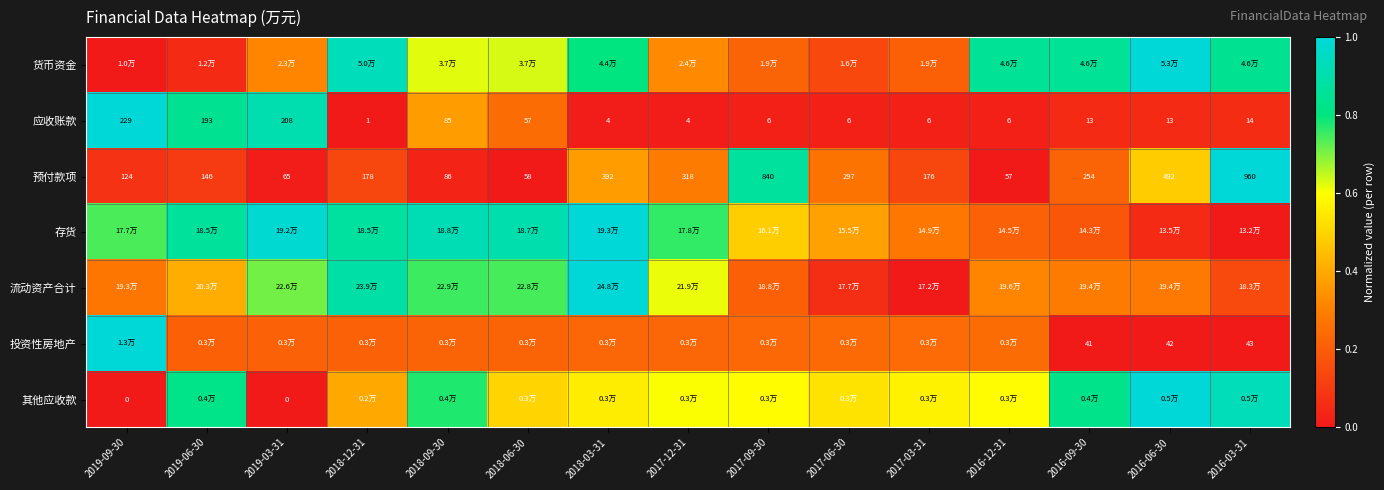

Rank the categories by 其他应收款 value from highest to lowest.

2016-06-30, 2016-03-31, 2016-09-30, 2019-06-30, 2018-09-30, 2017-12-31, 2017-09-30, 2016-12-31, 2017-03-31, 2018-03-31, 2017-06-30, 2018-06-30, 2018-12-31, 2019-09-30, 2019-03-31